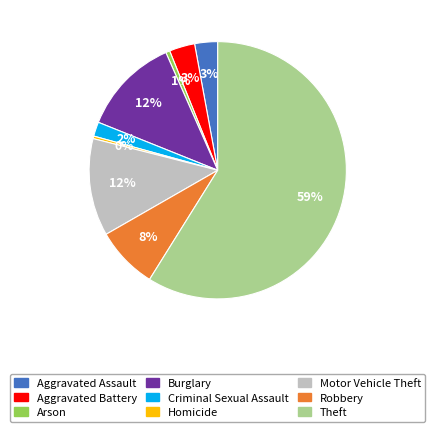

What is the largest slice in the pie chart?

Theft